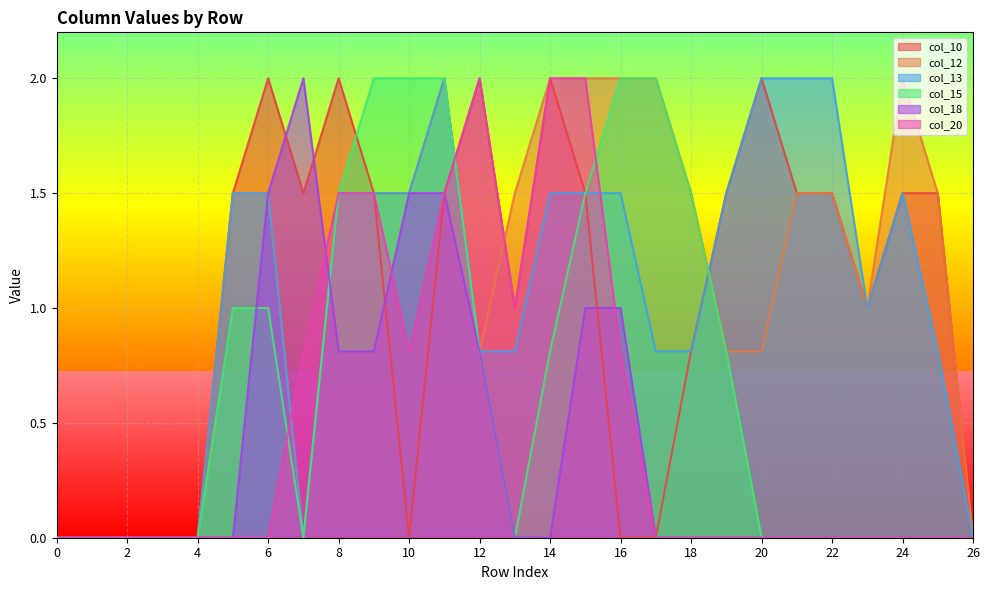

At 5, list the series in order from smallest to largest.

col_18, col_20, col_15, col_10, col_12, col_13